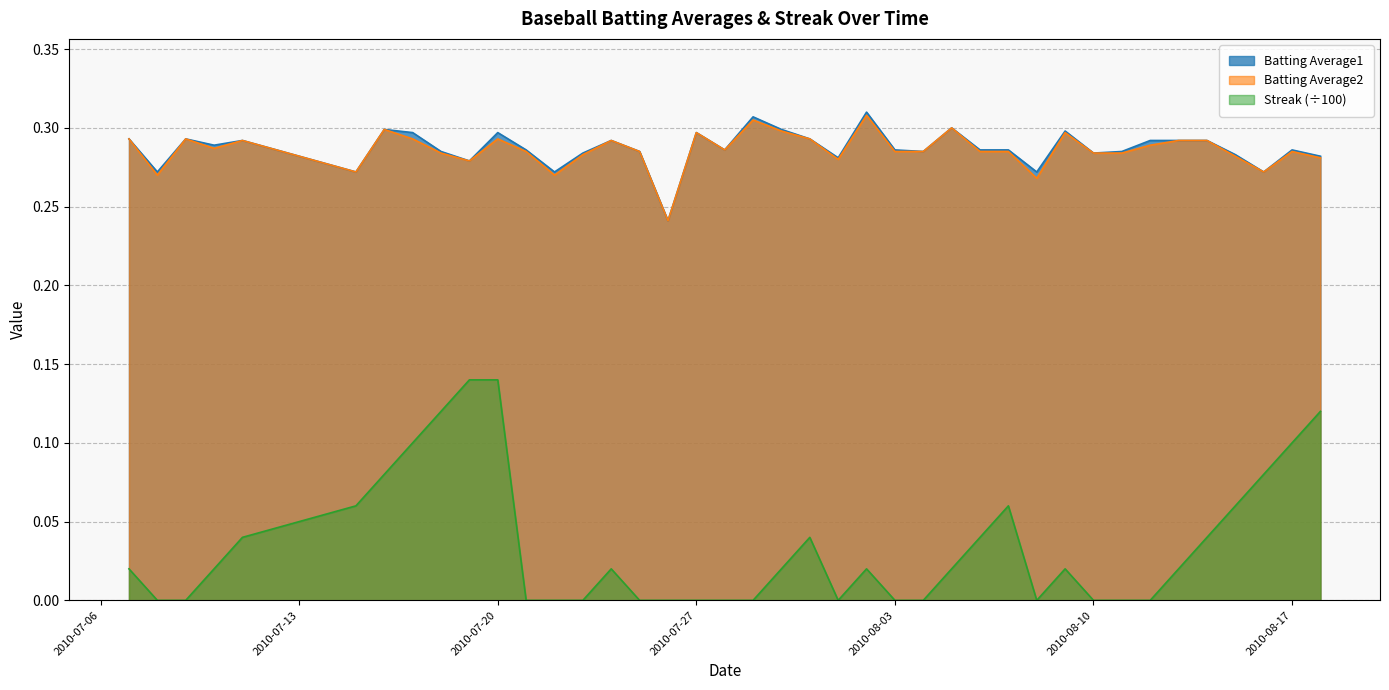

What is the total value across all series at 2010-07-27?

0.6